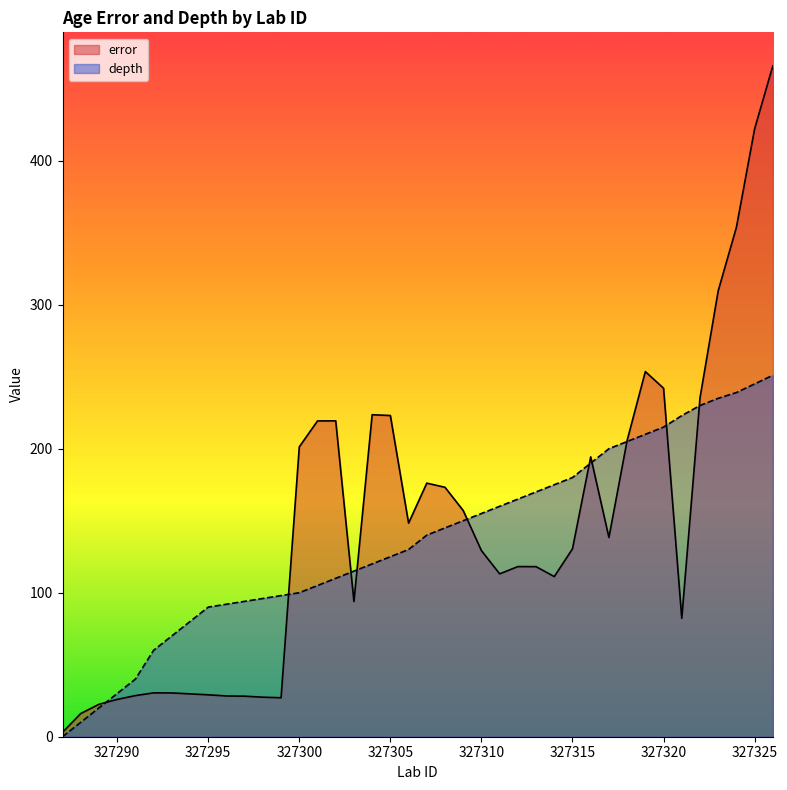

Between which two adjacent categories do depth and error first intersect?

327289 and 327290